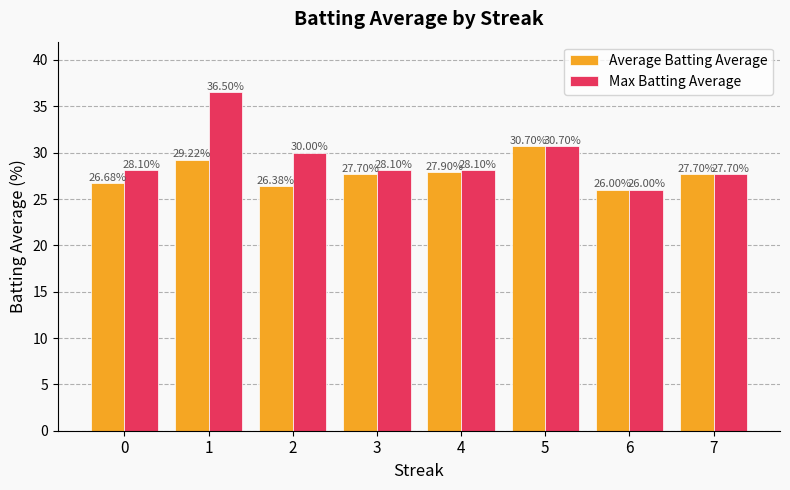

What is the sum of the Max Batting Average values at 0 and 1?

64.6